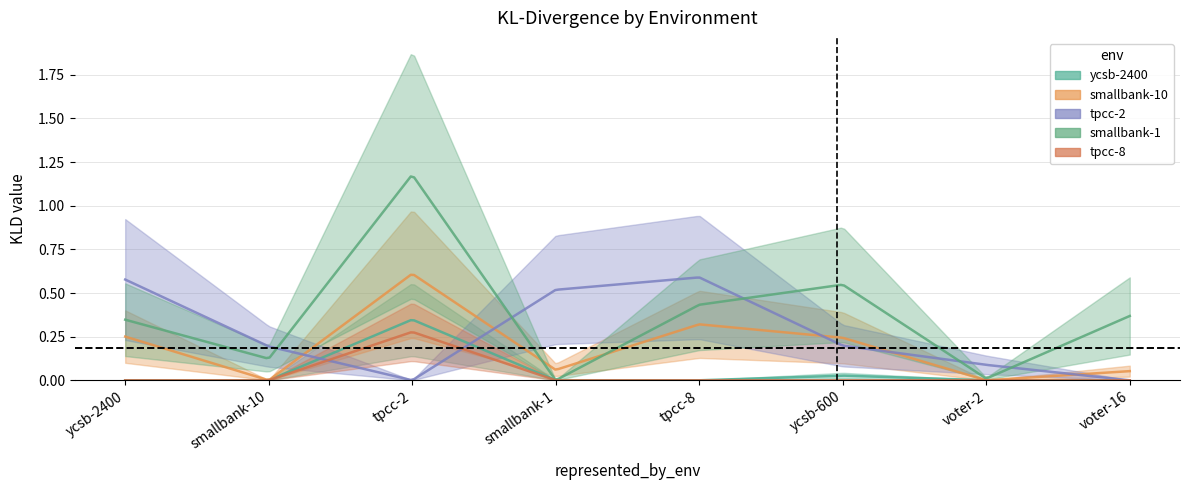

Does the chart display data point markers on the line(s)?

No